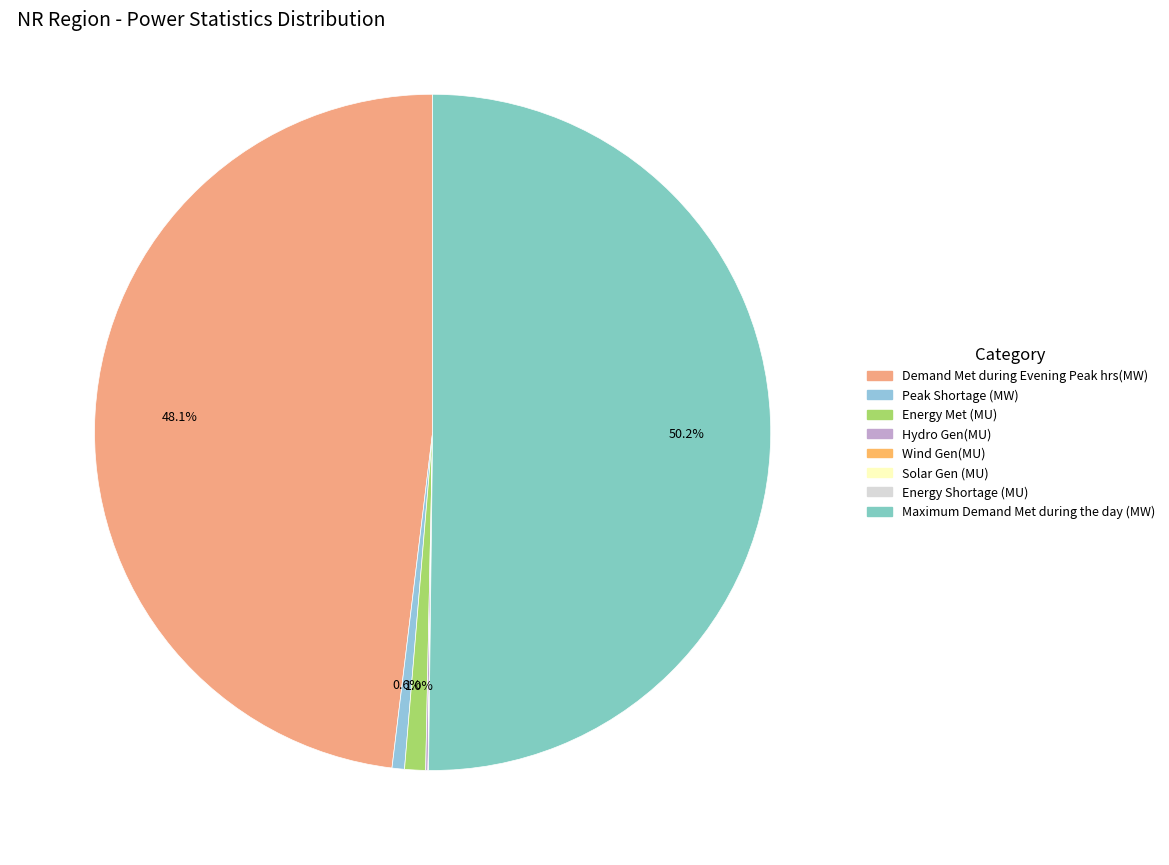

Which slice is the smallest?

Wind Gen(MU)